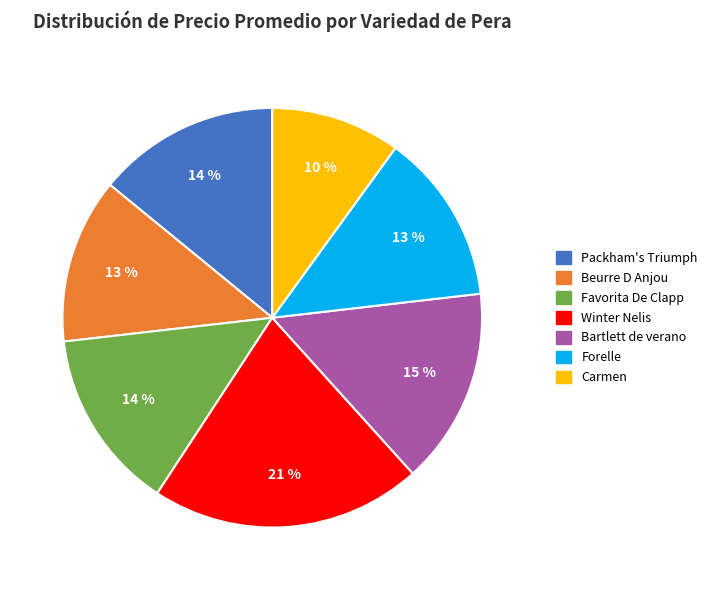

Is there any slice that represents more than half of the pie?

No